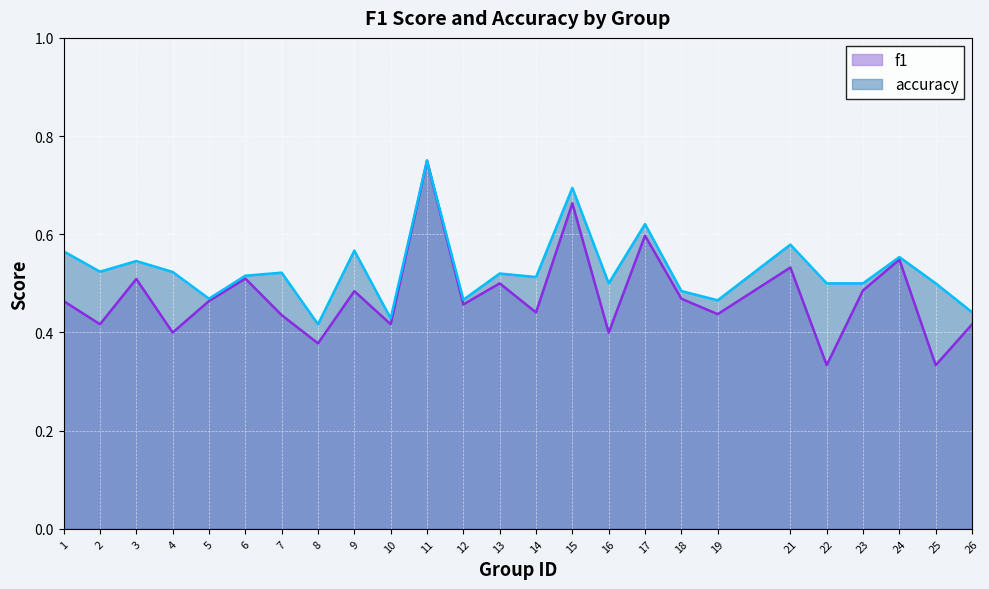

What is the minimum value for f1?

0.3